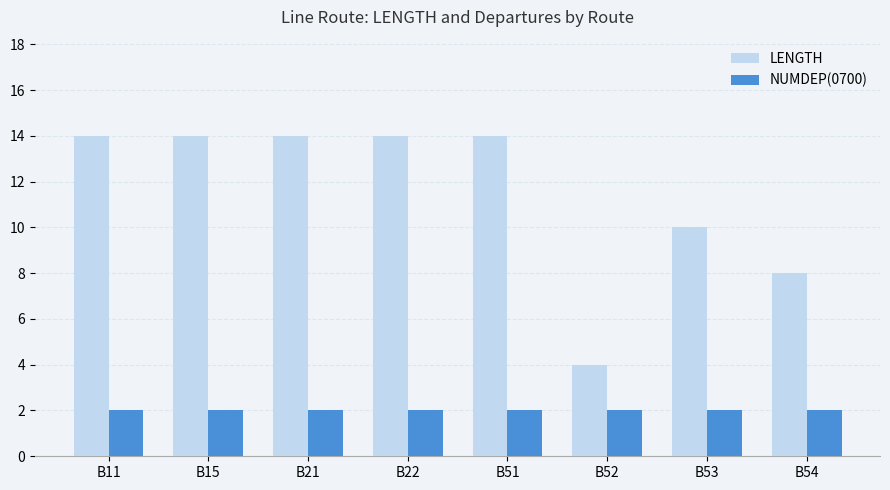

What is the sum of the LENGTH values at B22 and B51?

28